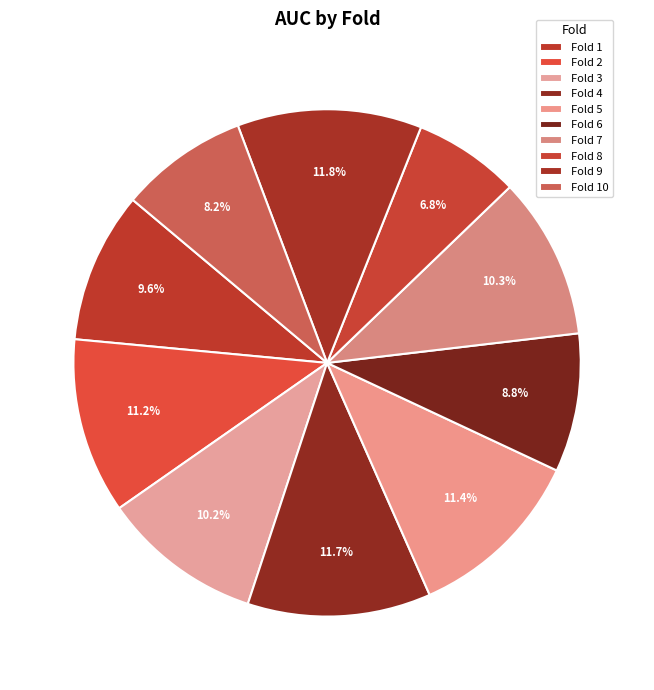

To the nearest percent, what is the combined percentage of Fold 2 and Fold 8?

18%